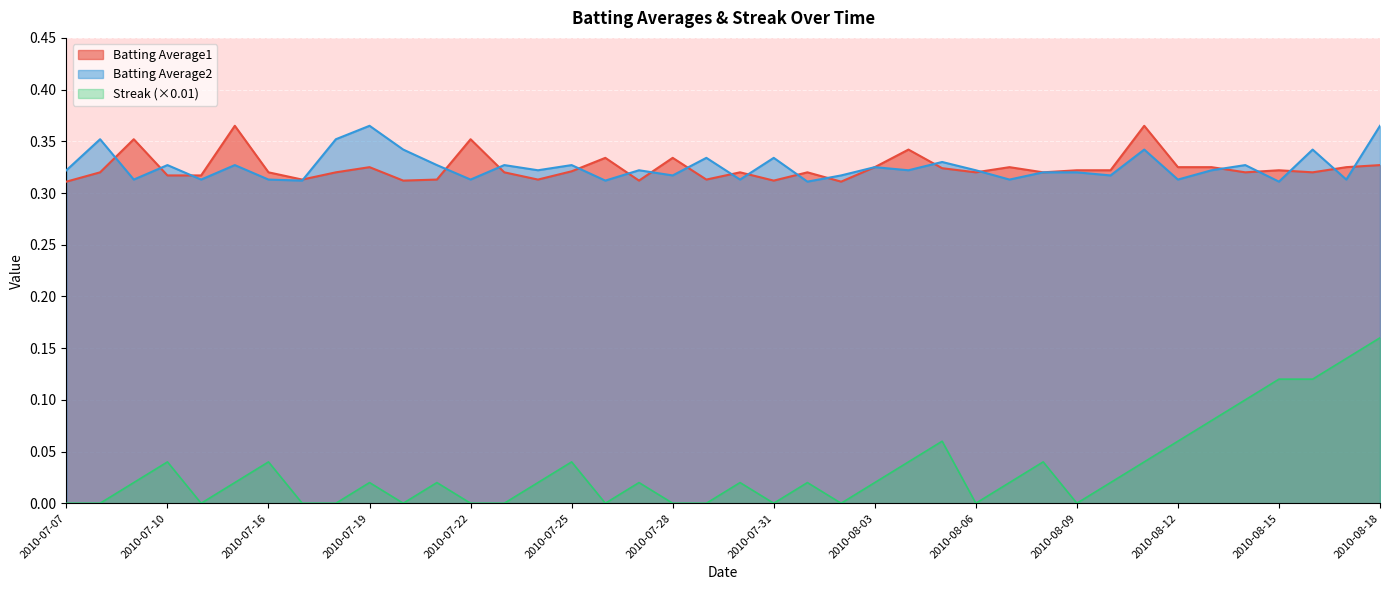

What position from the right is 2010-08-14?

5